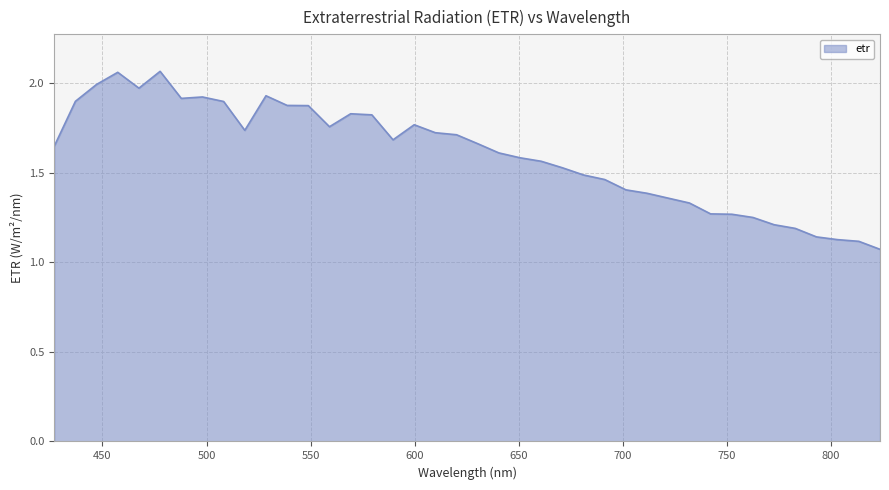

What is the difference between the maximum and minimum values?

1.0